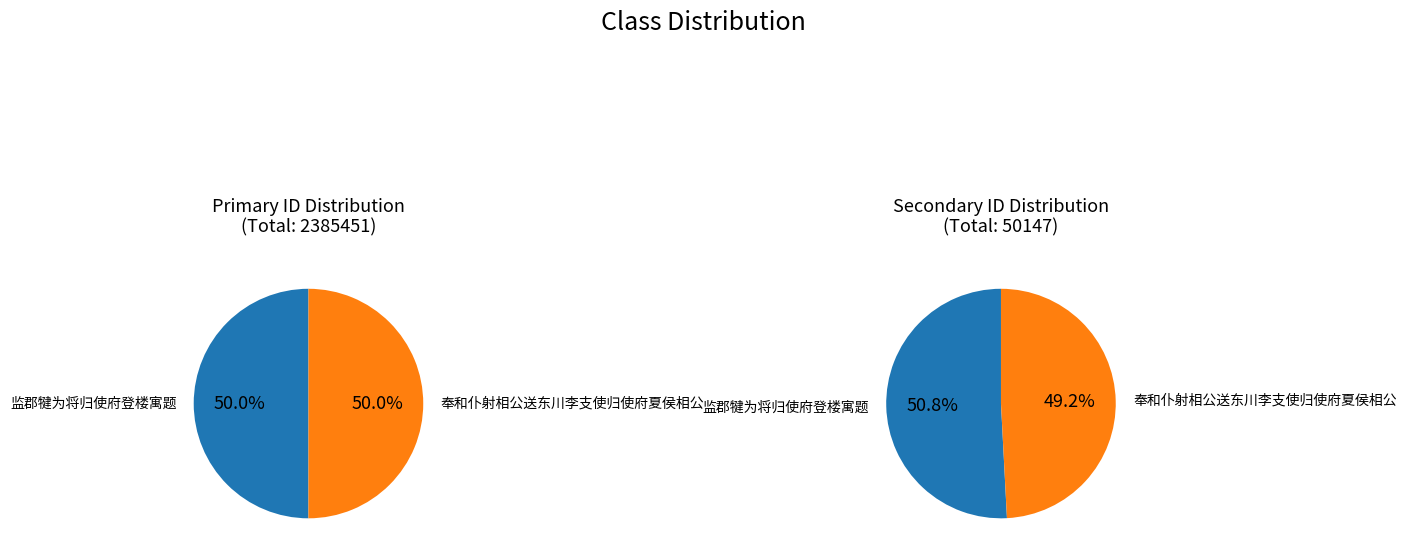

Count the number of slices in the pie.

2